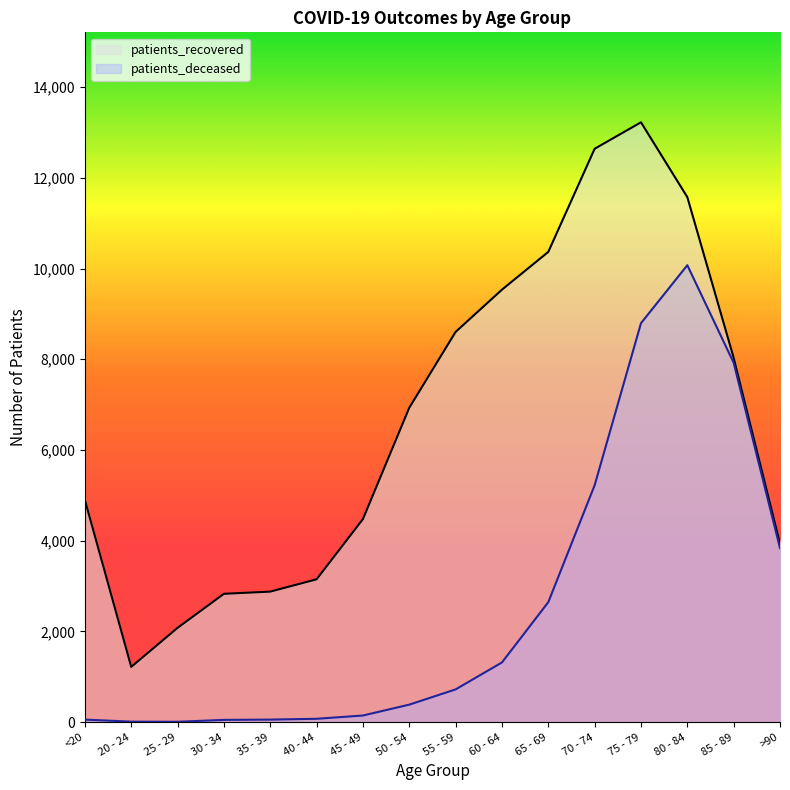

What is the label of the 13th point from the left?

75 - 79